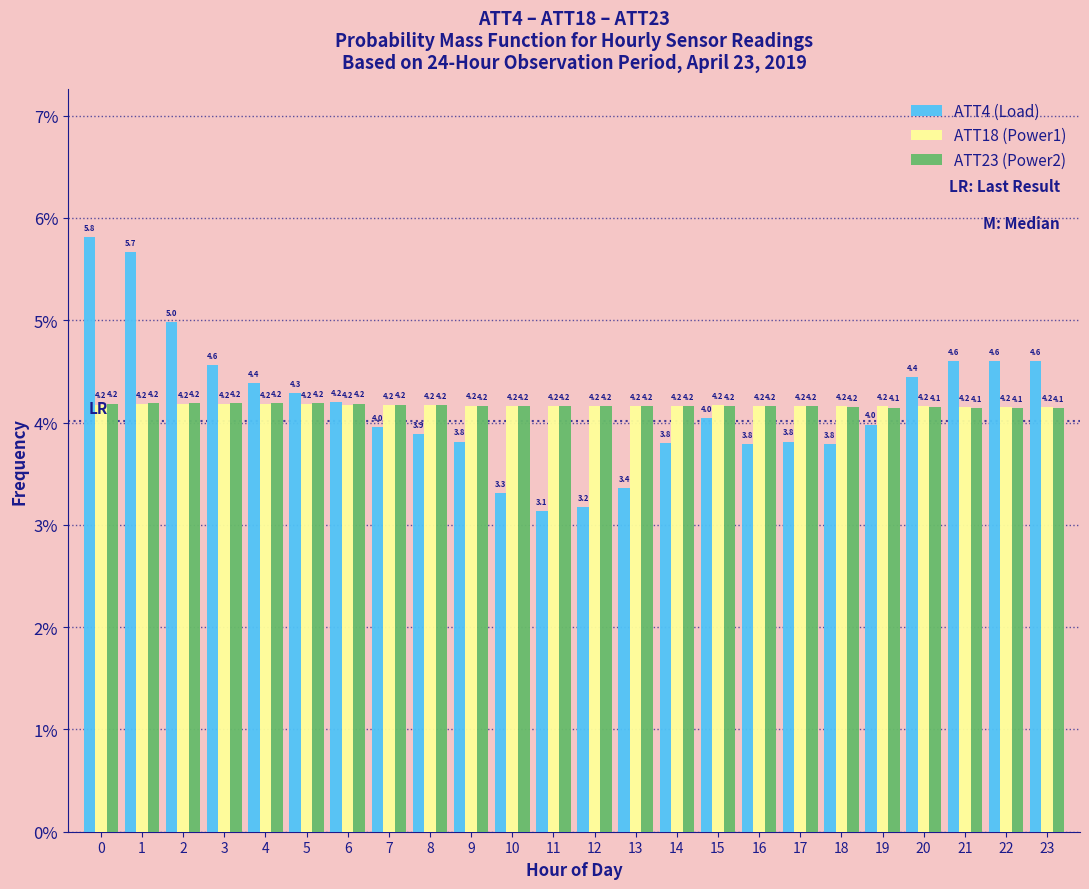

Read the ATT23 (Power2) value at 14.

4.2